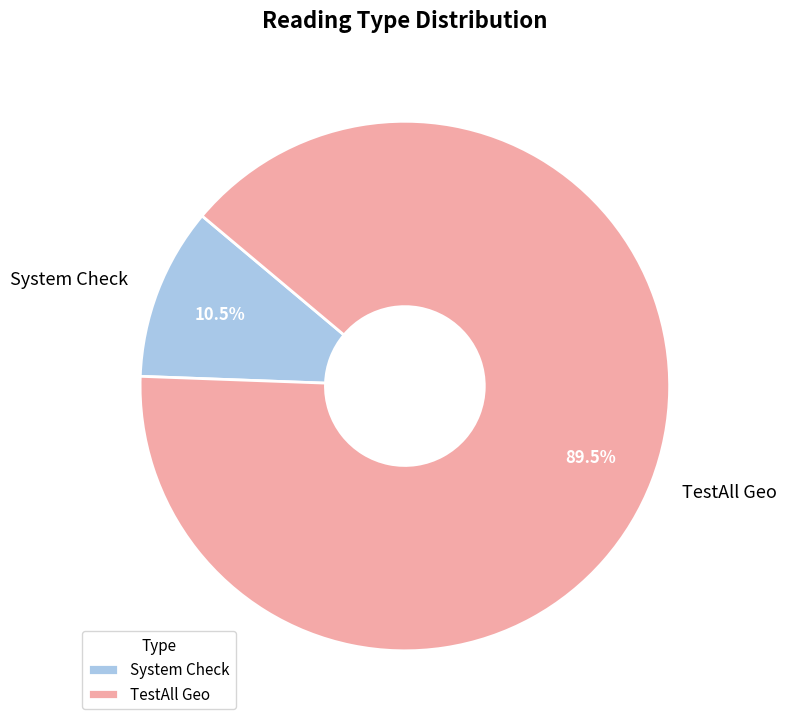

Between System Check and TestAll Geo, which is larger?

TestAll Geo